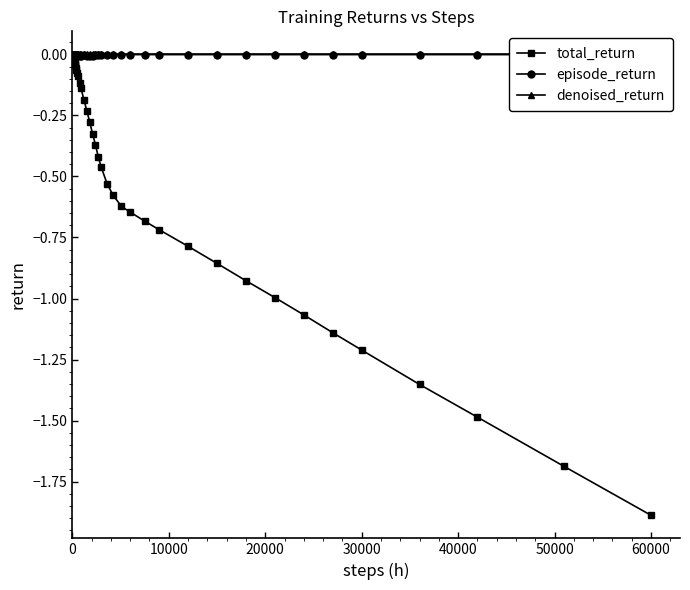

Does the chart have visible grid lines?

No